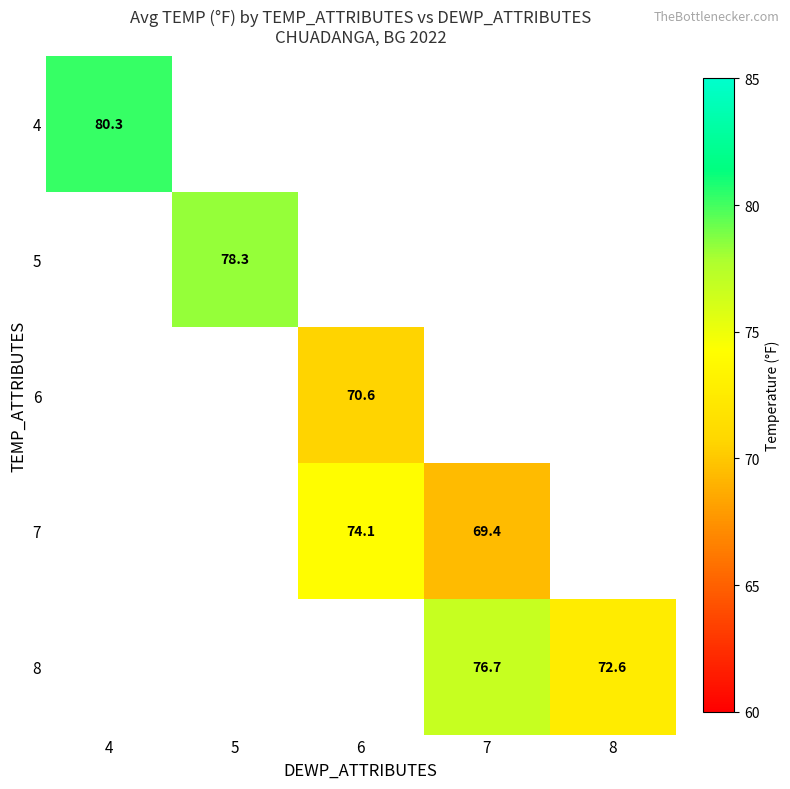

Is the value of 4 at 4 greater than the value of 6 at 6?

Yes